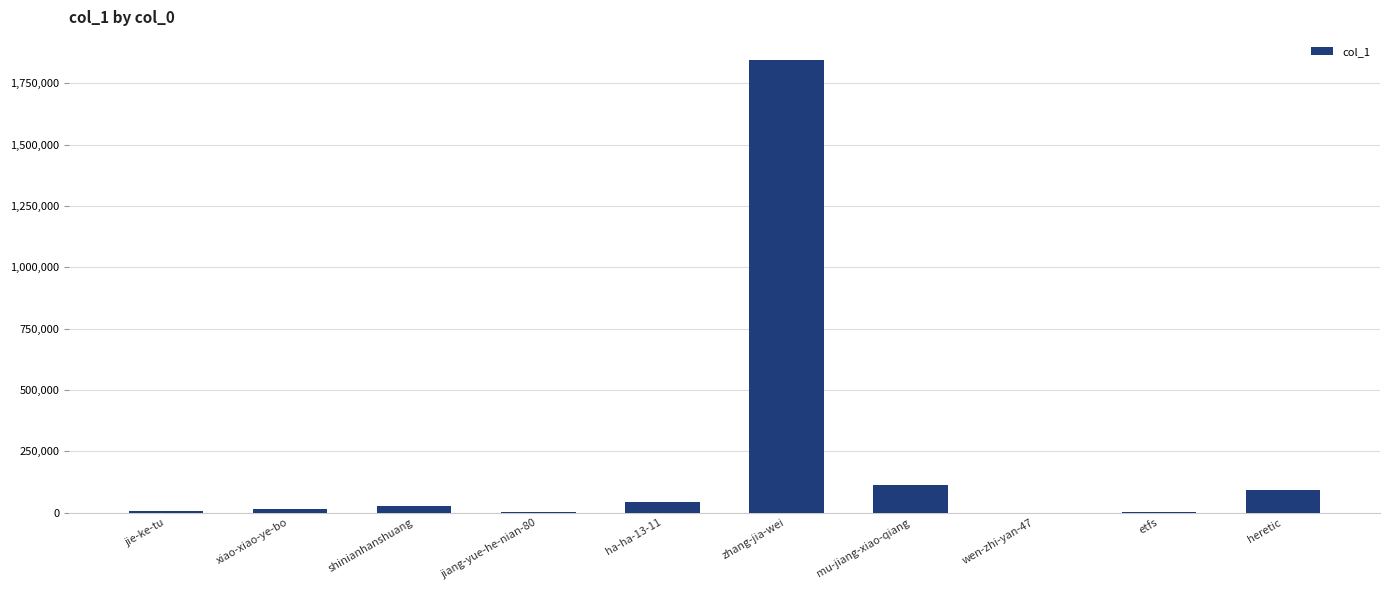

What is the sum of all values?

2144993